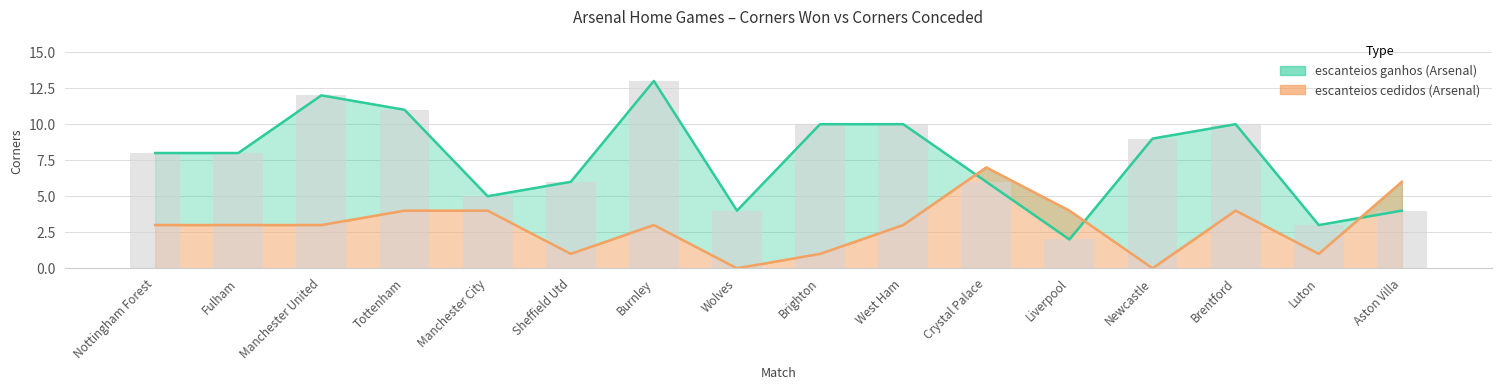

Which series has the widest spread of values?

escanteios ganhos (Arsenal)